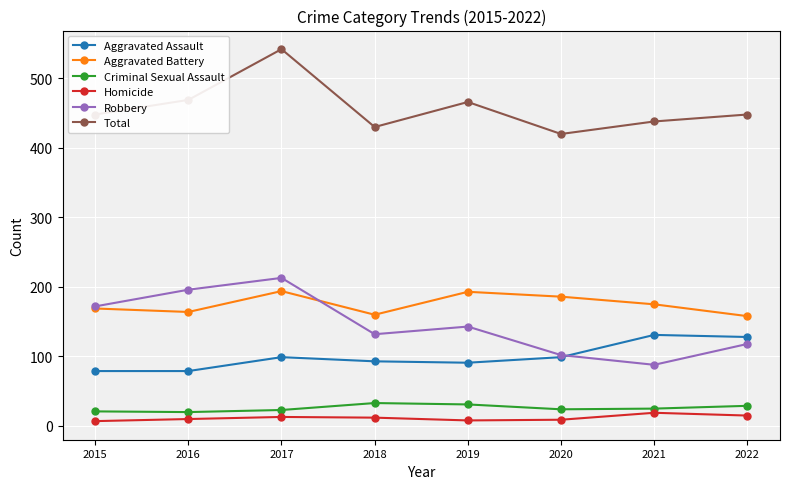

Which label corresponds to the largest value in the chart?

2017